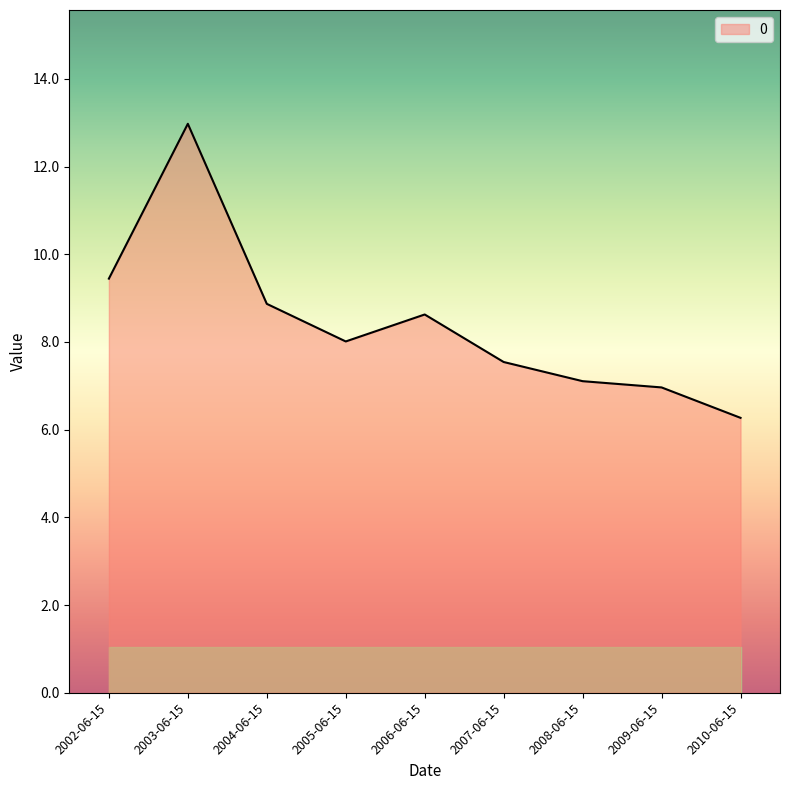

The value at 2010-06-15 is 3.2. True or false?

False